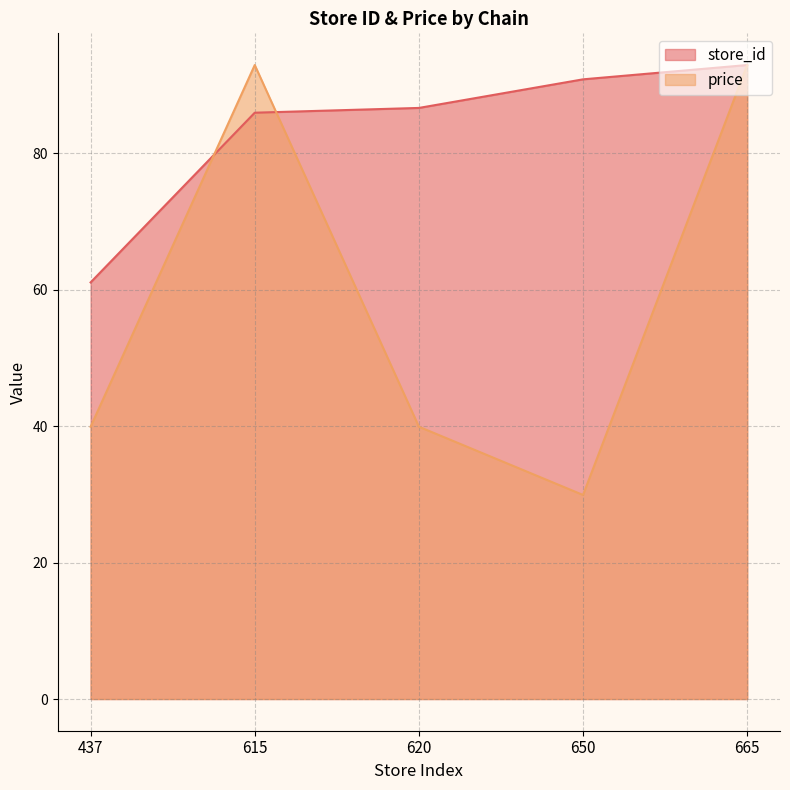

Is it true that store_id equals 64.6 at 665?

False